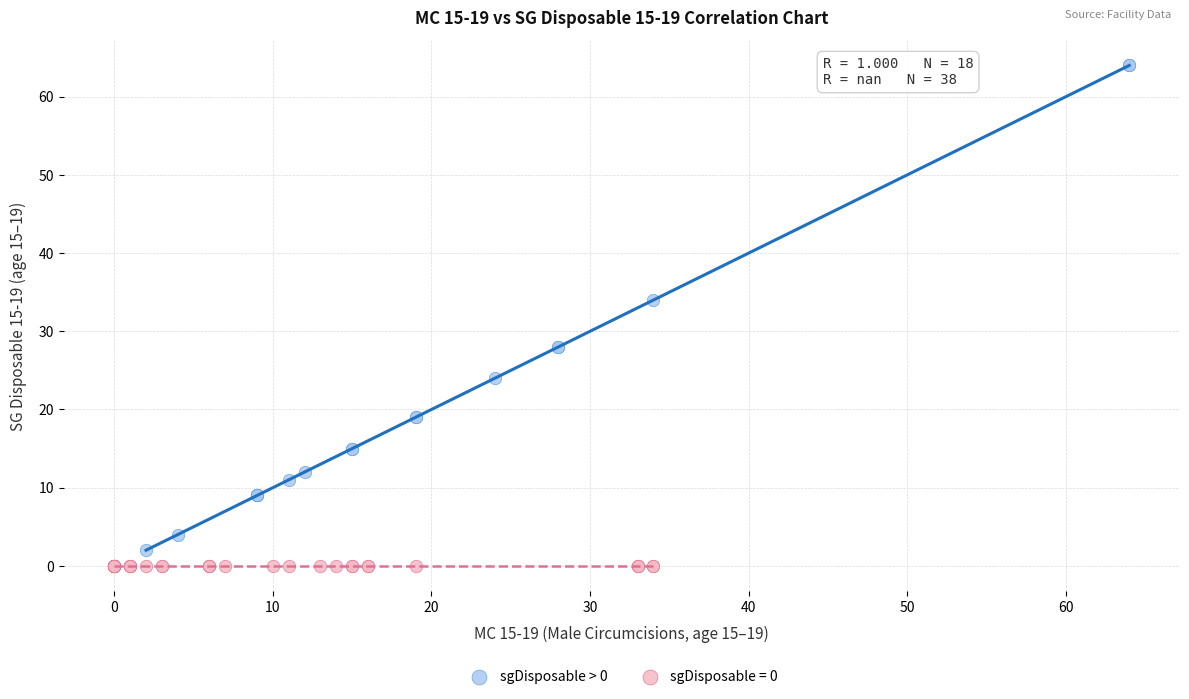

Which series contains the highest Y value?

sgDisposable > 0